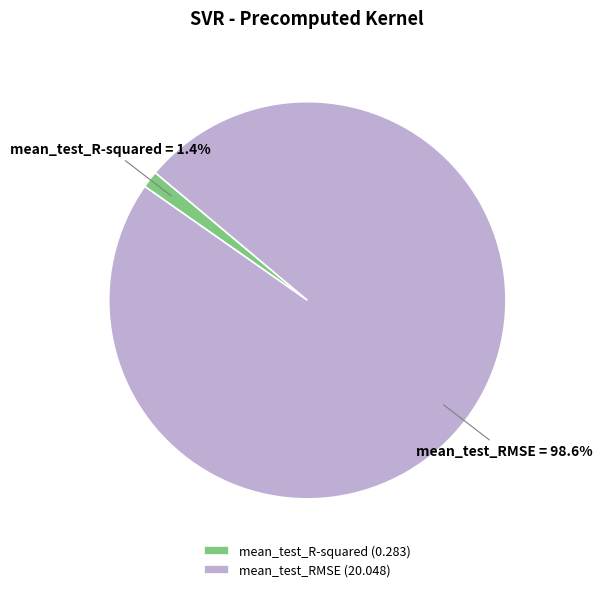

To the nearest percent, what is the average slice percentage?

50%